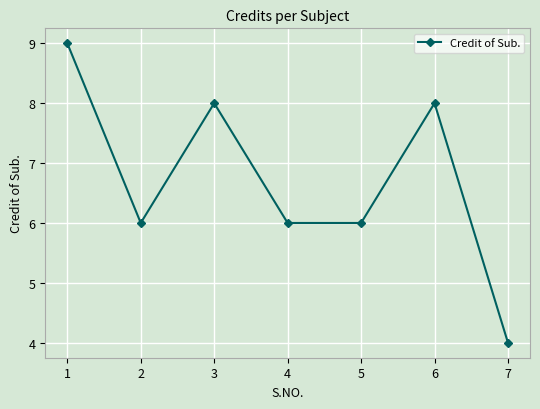

What is the difference between the maximum and minimum values?

5